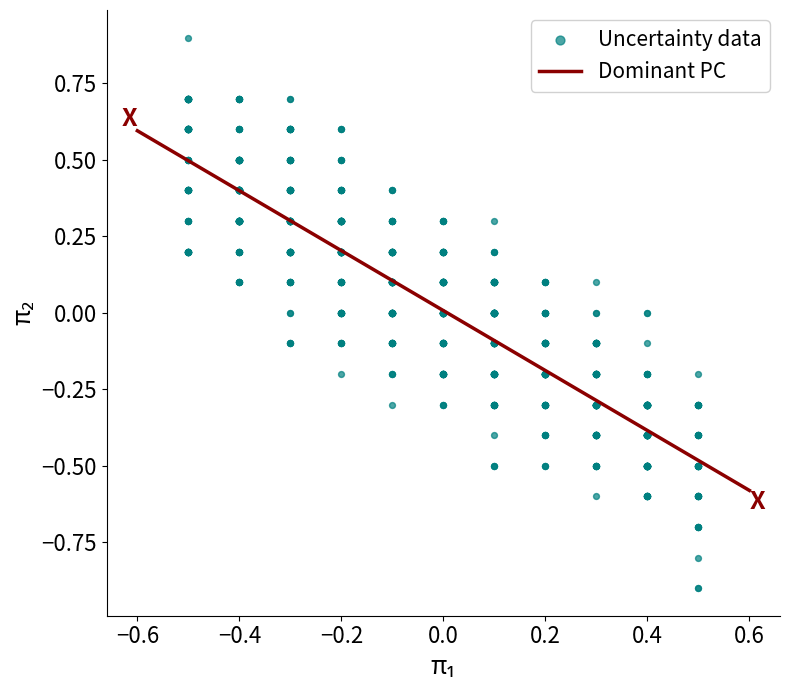

What is the range of X values (max minus min)?

1.0